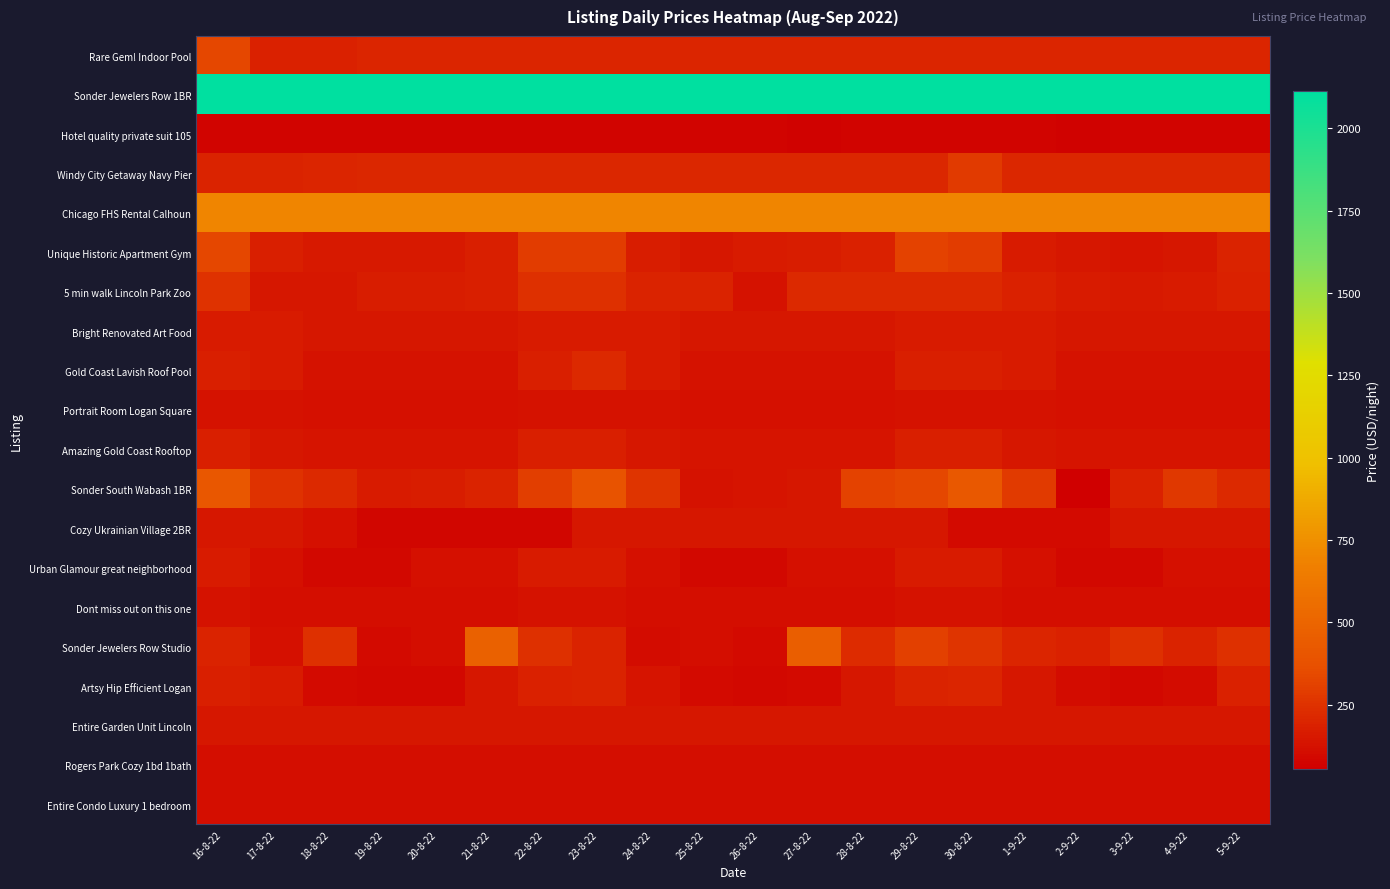

Reading right to left, transcribe all the data shown in this chart.

Rare Gem! Indoor Pool: 5-9-22=198	4-9-22=198	3-9-22=198	2-9-22=198	1-9-22=198	30-8-22=198	29-8-22=198	28-8-22=198	27-8-22=198	26-8-22=198	25-8-22=198	24-8-22=198	23-8-22=198	22-8-22=198	21-8-22=198	20-8-22=198	19-8-22=198	18-8-22=187	17-8-22=182	16-8-22=331
Sonder Jewelers Row 1BR: 5-9-22=2113	4-9-22=2113	3-9-22=2113	2-9-22=2113	1-9-22=2113	30-8-22=2113	29-8-22=2113	28-8-22=2113	27-8-22=2113	26-8-22=2113	25-8-22=2113	24-8-22=2113	23-8-22=2113	22-8-22=2113	21-8-22=2113	20-8-22=2113	19-8-22=2113	18-8-22=2113	17-8-22=2113	16-8-22=2113
Hotel quality private suit 105: 5-9-22=75	4-9-22=75	3-9-22=75	2-9-22=68	1-9-22=75	30-8-22=75	29-8-22=75	28-8-22=75	27-8-22=68	26-8-22=75	25-8-22=75	24-8-22=75	23-8-22=75	22-8-22=75	21-8-22=75	20-8-22=75	19-8-22=75	18-8-22=75	17-8-22=75	16-8-22=75
Windy City Getaway Navy Pier: 5-9-22=210	4-9-22=210	3-9-22=210	2-9-22=210	1-9-22=210	30-8-22=284	29-8-22=210	28-8-22=210	27-8-22=210	26-8-22=210	25-8-22=210	24-8-22=210	23-8-22=210	22-8-22=210	21-8-22=210	20-8-22=210	19-8-22=210	18-8-22=199	17-8-22=193	16-8-22=193
Chicago FHS Rental Calhoun: 5-9-22=699	4-9-22=699	3-9-22=699	2-9-22=699	1-9-22=699	30-8-22=699	29-8-22=699	28-8-22=699	27-8-22=699	26-8-22=699	25-8-22=699	24-8-22=699	23-8-22=699	22-8-22=699	21-8-22=699	20-8-22=699	19-8-22=699	18-8-22=699	17-8-22=699	16-8-22=699
Unique Historic Apartment Gym: 5-9-22=194	4-9-22=143	3-9-22=140	2-9-22=142	1-9-22=163	30-8-22=291	29-8-22=317	28-8-22=185	27-8-22=166	26-8-22=164	25-8-22=147	24-8-22=167	23-8-22=287	22-8-22=292	21-8-22=176	20-8-22=155	19-8-22=156	18-8-22=153	17-8-22=178	16-8-22=331
5 min walk Lincoln Park Zoo: 5-9-22=184	4-9-22=162	3-9-22=157	2-9-22=161	1-9-22=183	30-8-22=217	29-8-22=215	28-8-22=215	27-8-22=215	26-8-22=128	25-8-22=190	24-8-22=193	23-8-22=240	22-8-22=246	21-8-22=181	20-8-22=173	19-8-22=173	18-8-22=144	17-8-22=148	16-8-22=250
Bright Renovated Art Food: 5-9-22=148	4-9-22=148	3-9-22=148	2-9-22=148	1-9-22=163	30-8-22=163	29-8-22=163	28-8-22=148	27-8-22=148	26-8-22=148	25-8-22=148	24-8-22=163	23-8-22=163	22-8-22=163	21-8-22=148	20-8-22=148	19-8-22=148	18-8-22=148	17-8-22=163	16-8-22=163
Gold Coast Lavish Roof Pool: 5-9-22=129	4-9-22=129	3-9-22=129	2-9-22=129	1-9-22=159	30-8-22=179	29-8-22=179	28-8-22=129	27-8-22=129	26-8-22=129	25-8-22=129	24-8-22=159	23-8-22=219	22-8-22=179	21-8-22=129	20-8-22=129	19-8-22=129	18-8-22=129	17-8-22=159	16-8-22=179
Portrait Room Logan Square: 5-9-22=120	4-9-22=120	3-9-22=120	2-9-22=120	1-9-22=130	30-8-22=130	29-8-22=130	28-8-22=120	27-8-22=120	26-8-22=120	25-8-22=120	24-8-22=130	23-8-22=130	22-8-22=130	21-8-22=120	20-8-22=120	19-8-22=120	18-8-22=120	17-8-22=130	16-8-22=130
Amazing Gold Coast Rooftop: 5-9-22=139	4-9-22=139	3-9-22=139	2-9-22=139	1-9-22=149	30-8-22=179	29-8-22=179	28-8-22=139	27-8-22=139	26-8-22=139	25-8-22=139	24-8-22=149	23-8-22=179	22-8-22=179	21-8-22=139	20-8-22=139	19-8-22=139	18-8-22=139	17-8-22=149	16-8-22=179
Sonder South Wabash 1BR: 5-9-22=216	4-9-22=275	3-9-22=185	2-9-22=53	1-9-22=279	30-8-22=419	29-8-22=333	28-8-22=317	27-8-22=147	26-8-22=138	25-8-22=133	24-8-22=256	23-8-22=387	22-8-22=295	21-8-22=193	20-8-22=169	19-8-22=162	18-8-22=217	17-8-22=248	16-8-22=413
Cozy Ukrainian Village 2BR: 5-9-22=145	4-9-22=145	3-9-22=145	2-9-22=100	1-9-22=100	30-8-22=100	29-8-22=145	28-8-22=145	27-8-22=145	26-8-22=145	25-8-22=145	24-8-22=145	23-8-22=145	22-8-22=85	21-8-22=85	20-8-22=85	19-8-22=85	18-8-22=125	17-8-22=145	16-8-22=145
Urban Glamour great neighborhood: 5-9-22=120	4-9-22=120	3-9-22=90	2-9-22=90	1-9-22=120	30-8-22=160	29-8-22=160	28-8-22=120	27-8-22=120	26-8-22=90	25-8-22=90	24-8-22=120	23-8-22=160	22-8-22=160	21-8-22=120	20-8-22=120	19-8-22=90	18-8-22=90	17-8-22=120	16-8-22=160
Dont miss out on this one: 5-9-22=110	4-9-22=110	3-9-22=110	2-9-22=110	1-9-22=110	30-8-22=130	29-8-22=130	28-8-22=115	27-8-22=115	26-8-22=115	25-8-22=115	24-8-22=115	23-8-22=130	22-8-22=130	21-8-22=115	20-8-22=115	19-8-22=115	18-8-22=115	17-8-22=115	16-8-22=130
Sonder Jewelers Row Studio: 5-9-22=243	4-9-22=194	3-9-22=240	2-9-22=188	1-9-22=203	30-8-22=262	29-8-22=310	28-8-22=226	27-8-22=461	26-8-22=95	25-8-22=115	24-8-22=105	23-8-22=191	22-8-22=245	21-8-22=474	20-8-22=116	19-8-22=95	18-8-22=243	17-8-22=122	16-8-22=192
Artsy Hip Efficient Logan: 5-9-22=189	4-9-22=102	3-9-22=90	2-9-22=102	1-9-22=147	30-8-22=204	29-8-22=194	28-8-22=142	27-8-22=95	26-8-22=90	25-8-22=101	24-8-22=141	23-8-22=195	22-8-22=189	21-8-22=143	20-8-22=90	19-8-22=90	18-8-22=96	17-8-22=161	16-8-22=179
Entire Garden Unit Lincoln: 5-9-22=145	4-9-22=145	3-9-22=145	2-9-22=145	1-9-22=145	30-8-22=145	29-8-22=145	28-8-22=145	27-8-22=145	26-8-22=145	25-8-22=145	24-8-22=145	23-8-22=145	22-8-22=145	21-8-22=145	20-8-22=145	19-8-22=145	18-8-22=145	17-8-22=145	16-8-22=145
Rogers Park Cozy 1bd 1bath: 5-9-22=115	4-9-22=115	3-9-22=115	2-9-22=115	1-9-22=115	30-8-22=115	29-8-22=115	28-8-22=115	27-8-22=115	26-8-22=115	25-8-22=115	24-8-22=115	23-8-22=115	22-8-22=115	21-8-22=115	20-8-22=115	19-8-22=115	18-8-22=115	17-8-22=115	16-8-22=115
Entire Condo Luxury 1 bedroom: 5-9-22=111	4-9-22=111	3-9-22=111	2-9-22=111	1-9-22=111	30-8-22=111	29-8-22=111	28-8-22=111	27-8-22=111	26-8-22=111	25-8-22=111	24-8-22=111	23-8-22=111	22-8-22=111	21-8-22=111	20-8-22=111	19-8-22=111	18-8-22=111	17-8-22=111	16-8-22=111